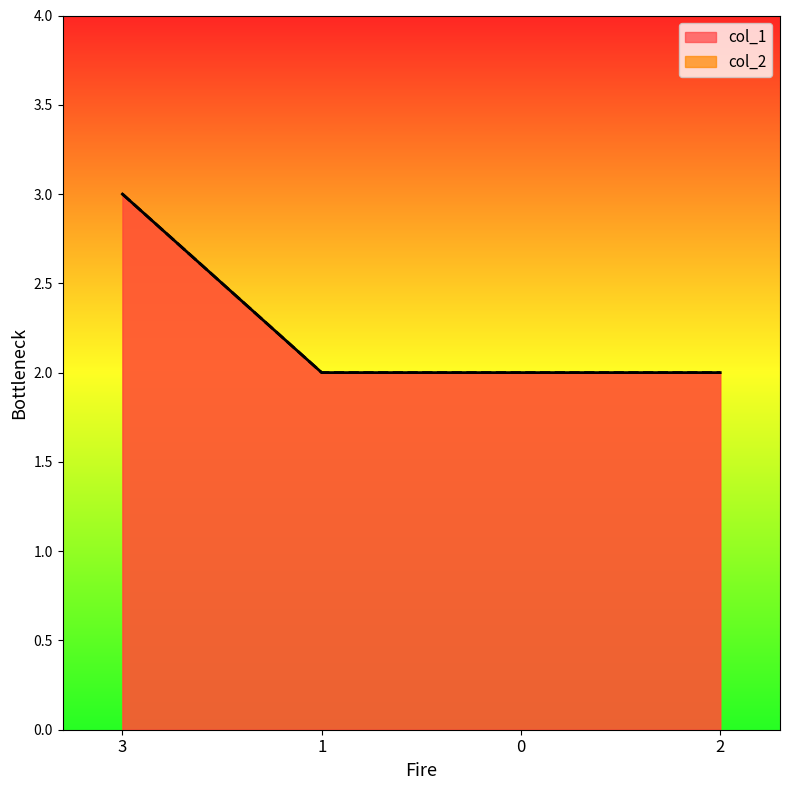

What is the total value across all series at 2?

4